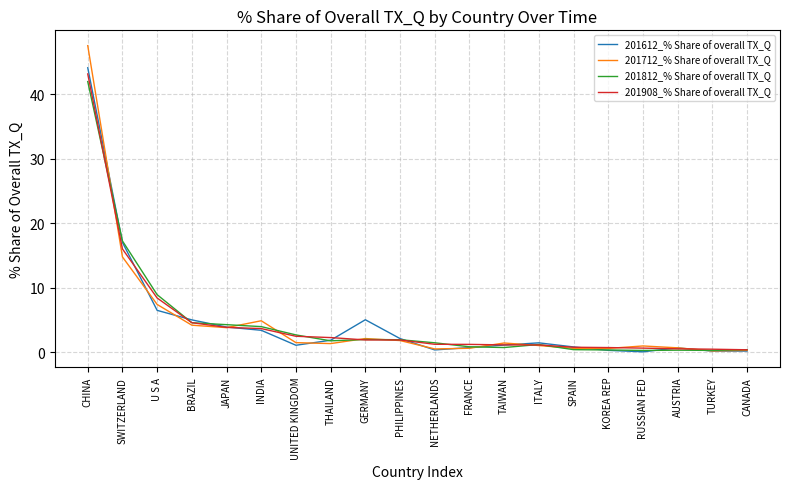

Is it true that 201812_% Share of overall TX_Q equals 4.0 at INDIA?

True